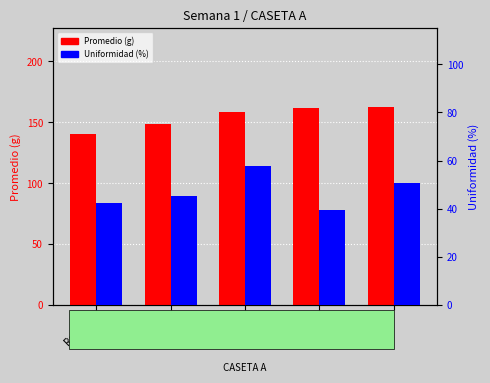

Reading left to right, transcribe all the data shown in this chart.

Promedio (g): Rango 1=140.1	Rango 2=148.2	Rango 3=158.7	Rango 4=161.4	Rango 5=162.6
Uniformidad (%): Rango 1=42.4	Rango 2=45.5	Rango 3=57.6	Rango 4=39.4	Rango 5=50.8